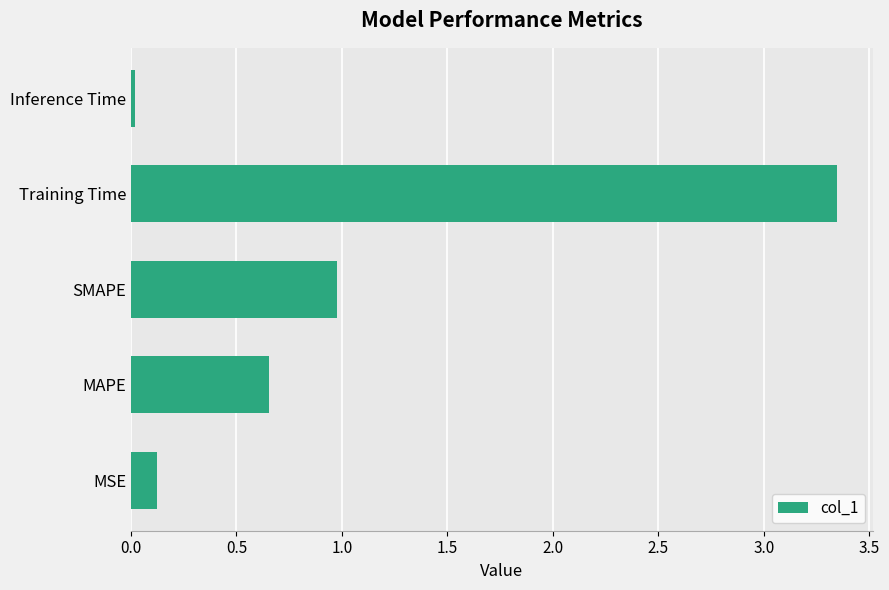

Which has a higher value, MAPE or Inference Time?

MAPE